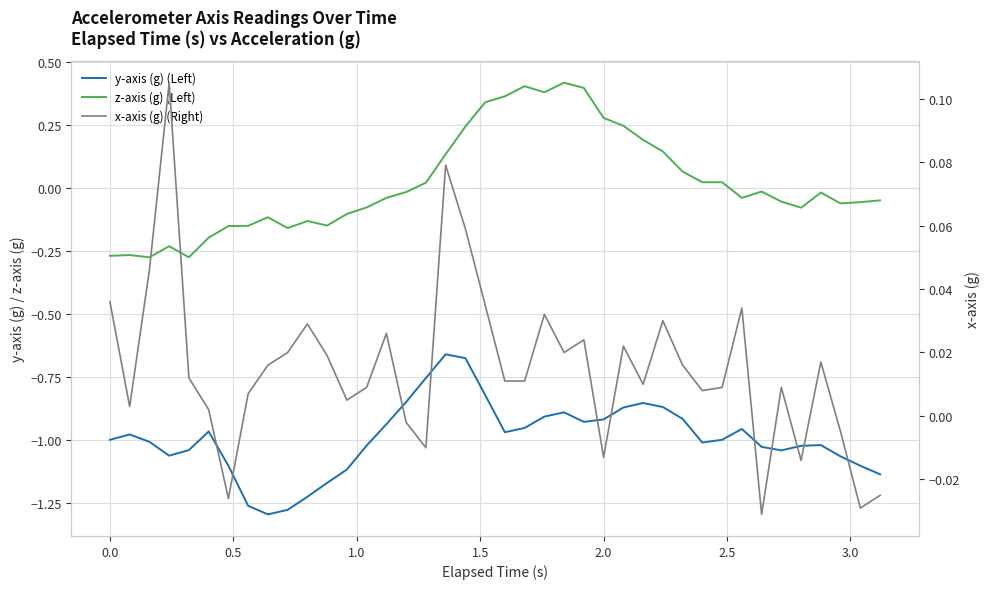

Reading left to right, what are all the values shown in this chart?

y-axis (g) (Left): -1.0	-1.0	-1.0	-1.1	-1.0	-1.0	-1.1	-1.3	-1.3	-1.3	-1.2	-1.2	-1.1	-1.0	-0.9	-0.8	-0.8	-0.7	-0.7	-0.8	-1.0	-1.0	-0.9	-0.9	-0.9	-0.9	-0.9	-0.9	-0.9	-0.9	-1.0	-1.0	-1.0	-1.0	-1.0	-1.0	-1.0	-1.1	-1.1	-1.1
z-axis (g) (Left): -0.3	-0.3	-0.3	-0.2	-0.3	-0.2	-0.2	-0.2	-0.1	-0.2	-0.1	-0.1	-0.1	-0.1	-0.0	-0.0	0.0	0.1	0.2	0.3	0.4	0.4	0.4	0.4	0.4	0.3	0.2	0.2	0.1	0.1	0.0	0.0	-0.0	-0.0	-0.1	-0.1	-0.0	-0.1	-0.1	-0.1
x-axis (g) (Right): 0.0	0.0	0.0	0.1	0.0	0.0	-0.0	0.0	0.0	0.0	0.0	0.0	0.0	0.0	0.0	-0.0	-0.0	0.1	0.1	0.0	0.0	0.0	0.0	0.0	0.0	-0.0	0.0	0.0	0.0	0.0	0.0	0.0	0.0	-0.0	0.0	-0.0	0.0	-0.0	-0.0	-0.0